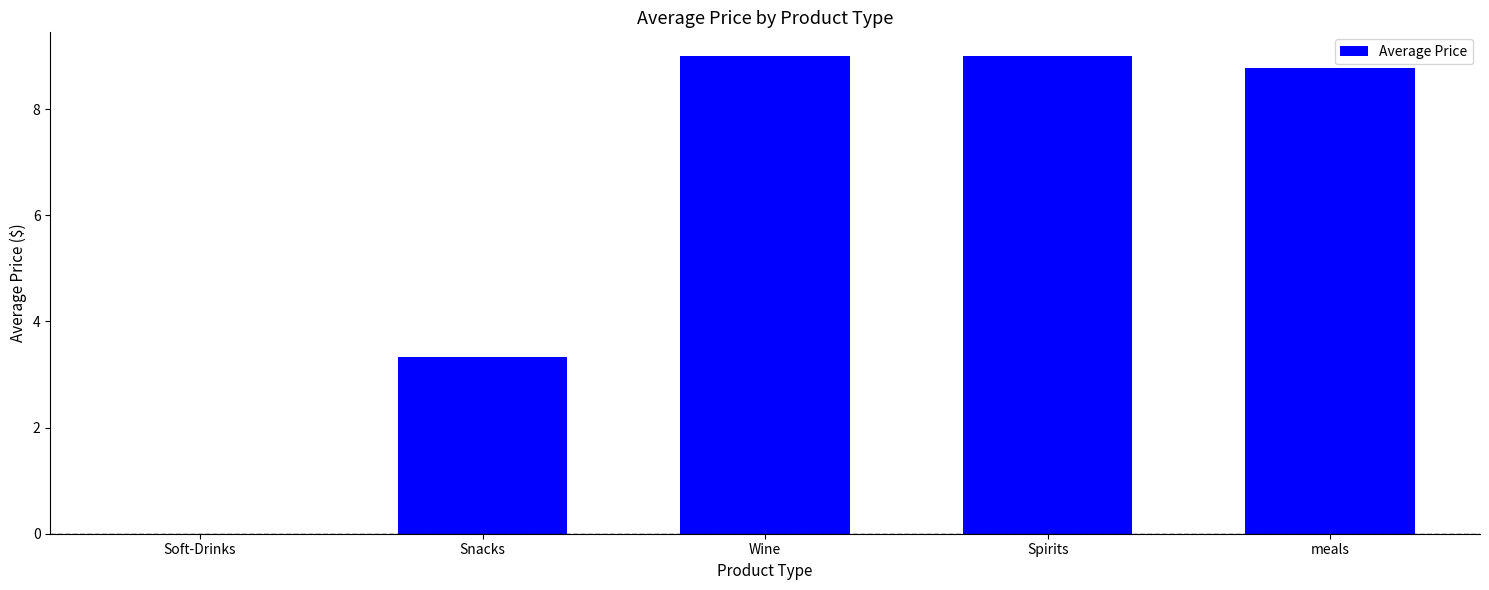

The value at meals is 8.8. True or false?

True